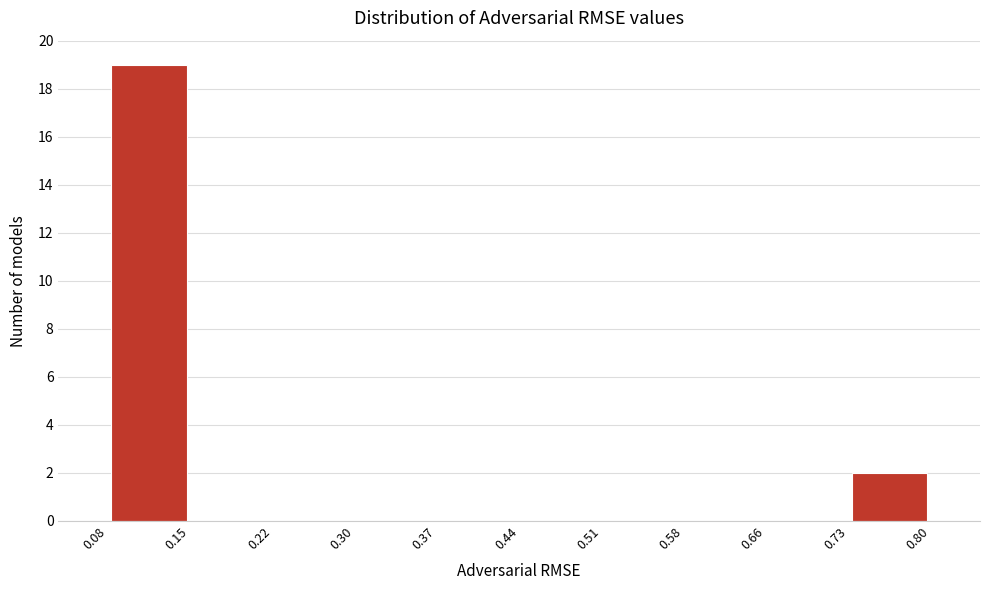

Which range on the x-axis has the tallest bar?

0.08 to 0.15